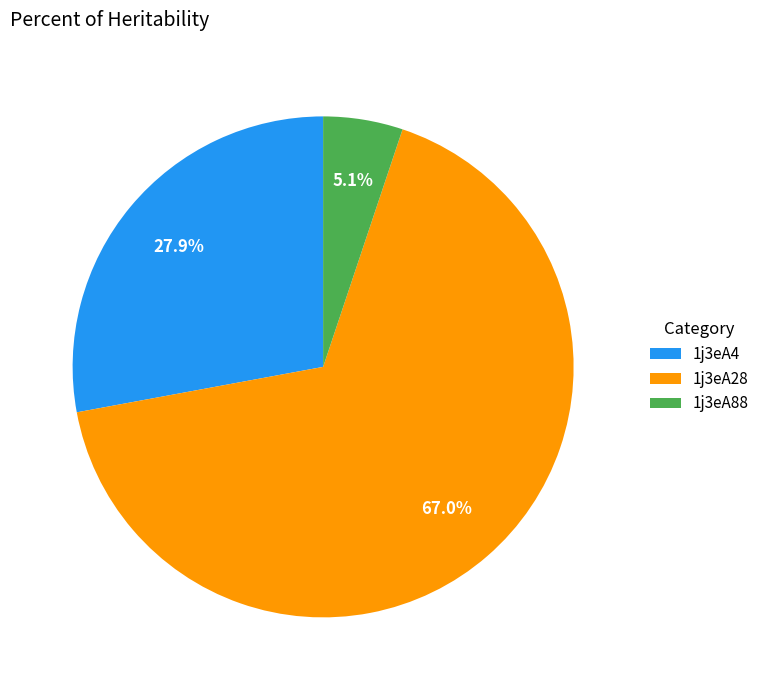

Combined, what portion of the pie is 1j3eA28 and 1j3eA88?

72.1%